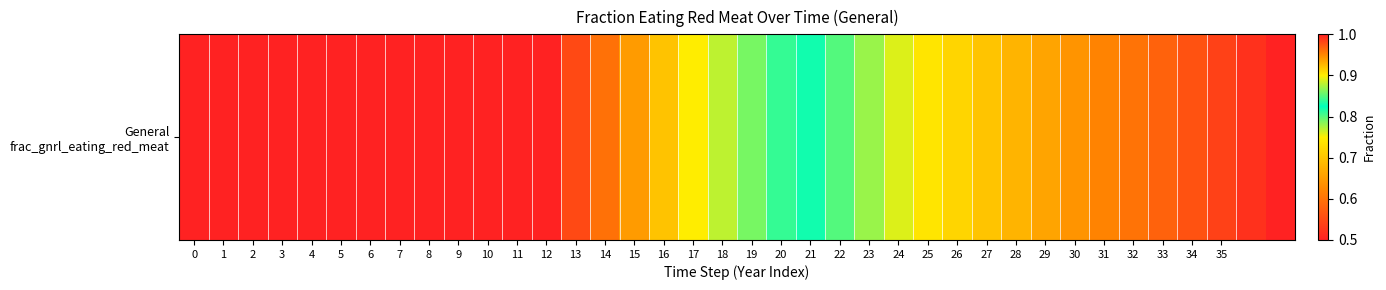

How many distinct data groups are displayed?

1